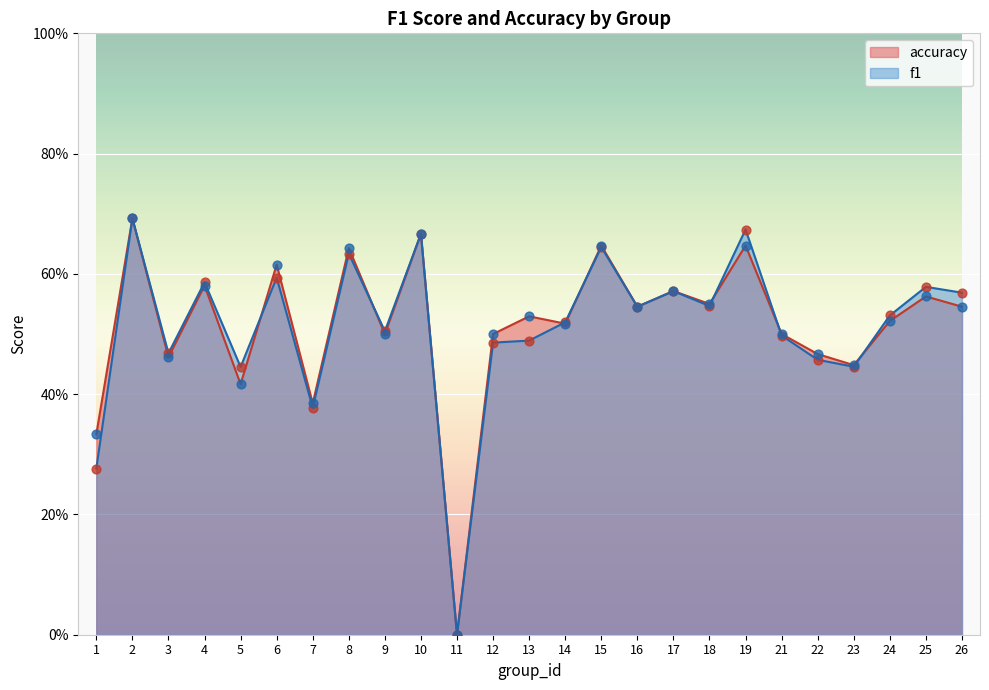

At which category is the sum across all series the highest?

2